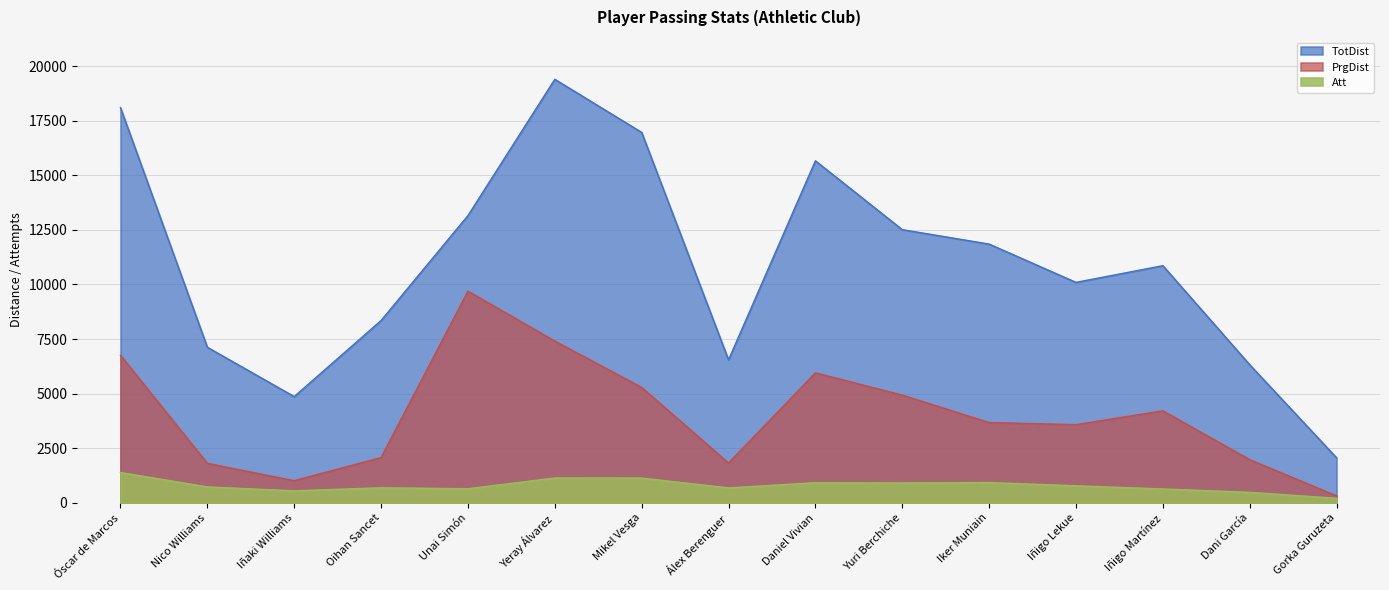

Reading left to right, list all the values displayed in this chart.

TotDist: Óscar de Marcos=18095	Nico Williams=7123	Iñaki Williams=4864	Oihan Sancet=8347	Unai Simón=13152	Yeray Álvarez=19394	Mikel Vesga=16963	Álex Berenguer=6547	Daniel Vivian=15663	Yuri Berchiche=12509	Iker Muniain=11848	Iñigo Lekue=10094	Iñigo Martínez=10859	Dani García=6323	Gorka Guruzeta=2061
PrgDist: Óscar de Marcos=6756	Nico Williams=1807	Iñaki Williams=1014	Oihan Sancet=2071	Unai Simón=9693	Yeray Álvarez=7408	Mikel Vesga=5284	Álex Berenguer=1823	Daniel Vivian=5951	Yuri Berchiche=4932	Iker Muniain=3676	Iñigo Lekue=3579	Iñigo Martínez=4214	Dani García=1976	Gorka Guruzeta=318
Att: Óscar de Marcos=1389	Nico Williams=727	Iñaki Williams=548	Oihan Sancet=687	Unai Simón=644	Yeray Álvarez=1135	Mikel Vesga=1132	Álex Berenguer=681	Daniel Vivian=920	Yuri Berchiche=906	Iker Muniain=928	Iñigo Lekue=779	Iñigo Martínez=634	Dani García=480	Gorka Guruzeta=206